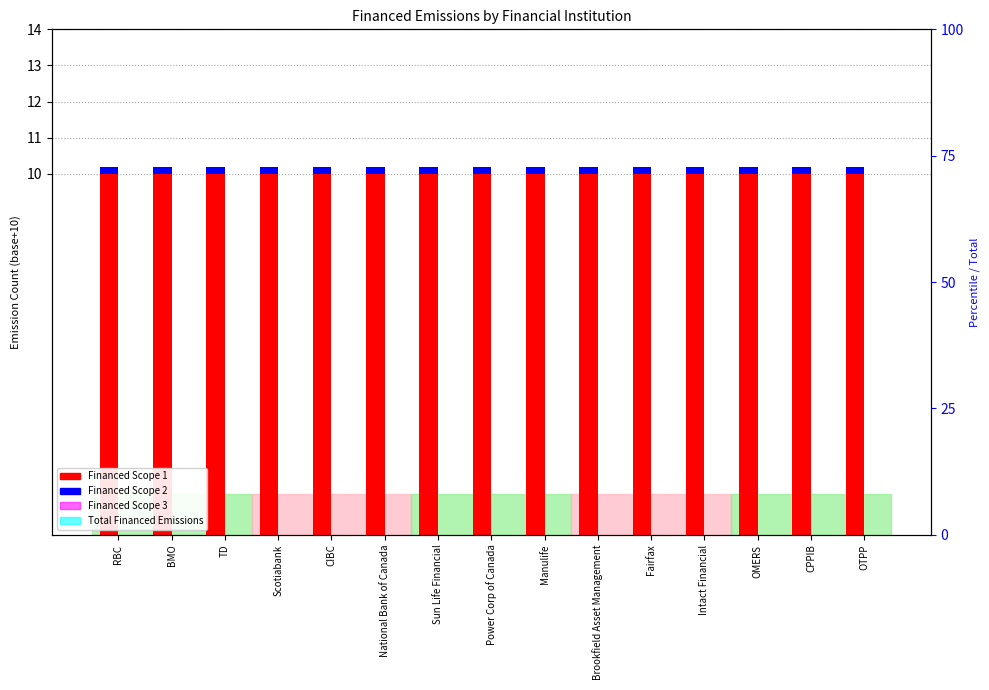

The value of Financed Scope 1 at OTPP is 10.0. True or false?

True